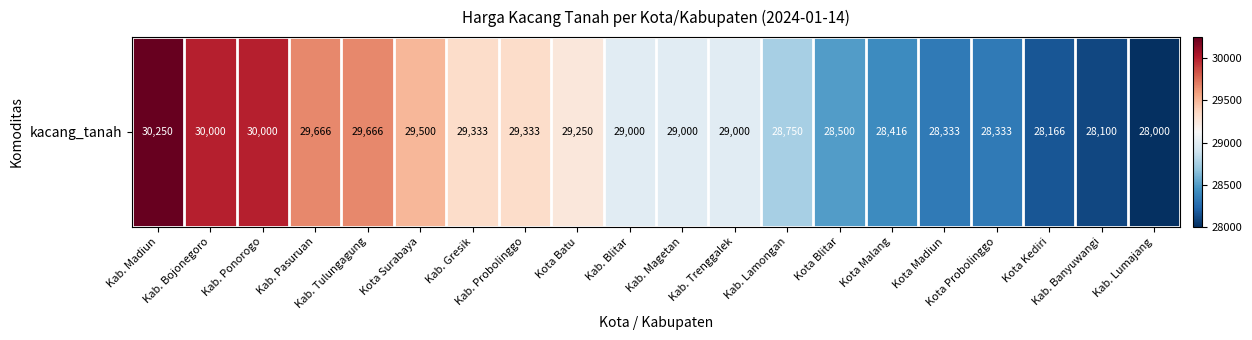

Reading left to right, transcribe all the data shown in this chart.

Kab. Madiun=30250	Kab. Bojonegoro=30000	Kab. Ponorogo=30000	Kab. Pasuruan=29666	Kab. Tulungagung=29666	Kota Surabaya=29500	Kab. Gresik=29333	Kab. Probolinggo=29333	Kota Batu=29250	Kab. Blitar=29000	Kab. Magetan=29000	Kab. Trenggalek=29000	Kab. Lamongan=28750	Kota Blitar=28500	Kota Malang=28416	Kota Madiun=28333	Kota Probolinggo=28333	Kota Kediri=28166	Kab. Banyuwangi=28100	Kab. Lumajang=28000